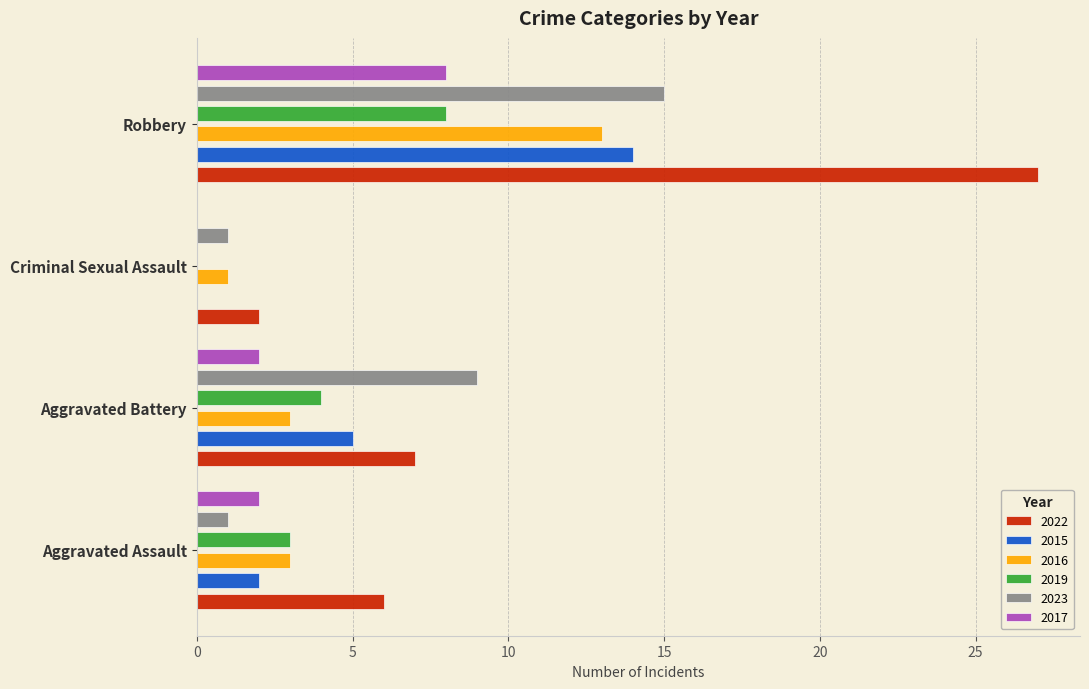

Between Aggravated Assault and Robbery, which series saw the biggest shift?

2022